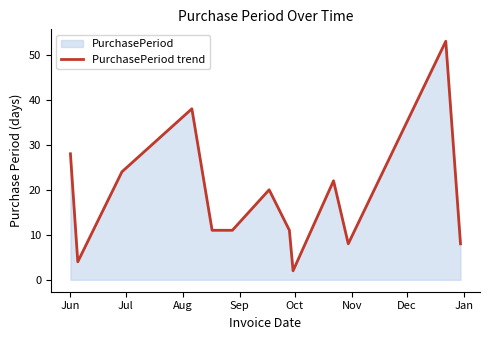

Where does the data first go above 11?

Jun